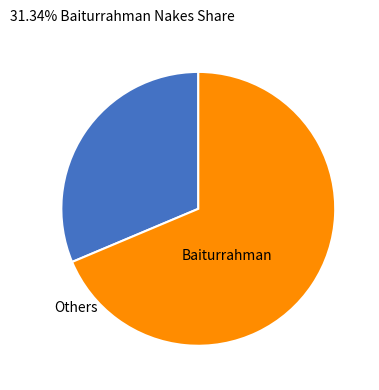

Is there any slice that represents more than half of the pie?

Yes